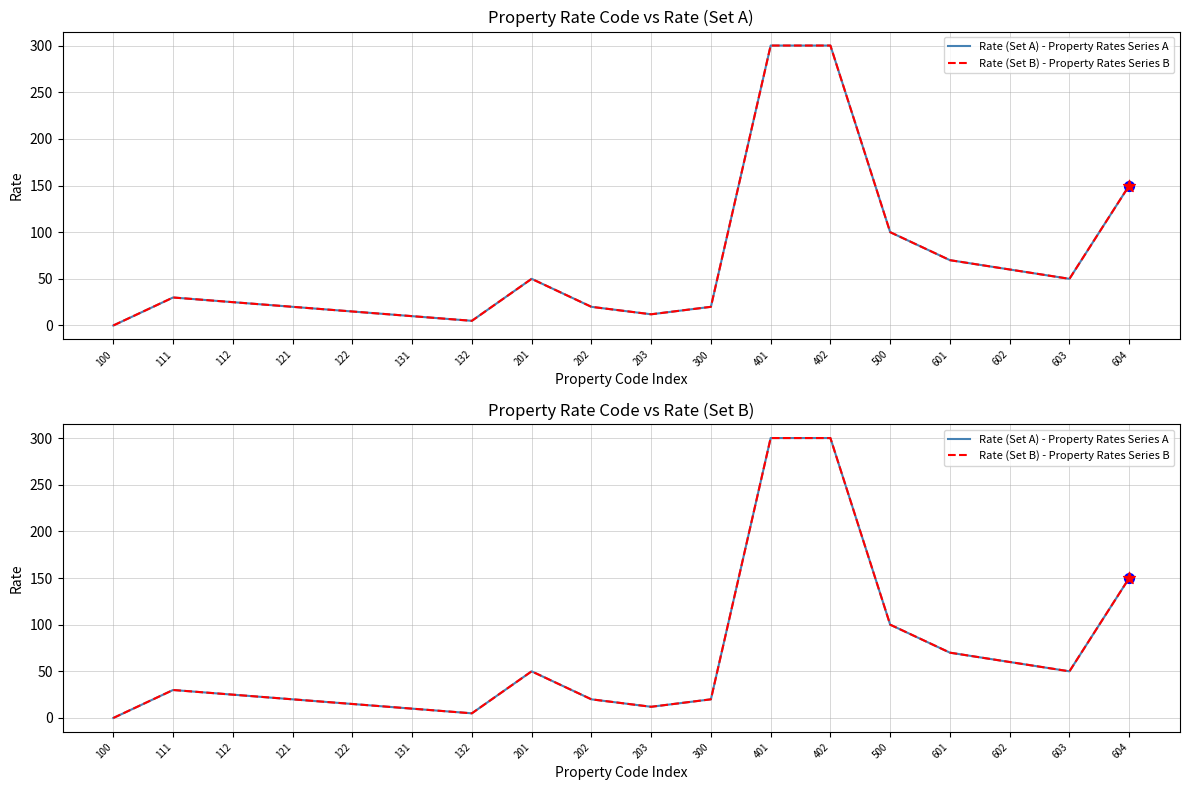

At how many categories does at least one series exceed 104?

3